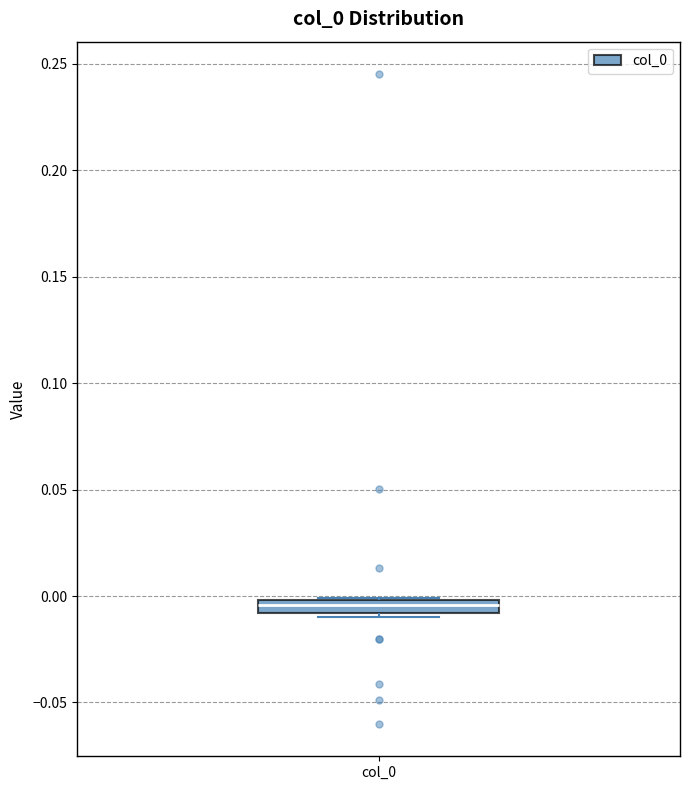

Where is the upper edge of the box for col_0 on the y-axis? The values are not printed on the chart, so give them approximately, as read against the axis.

0.000